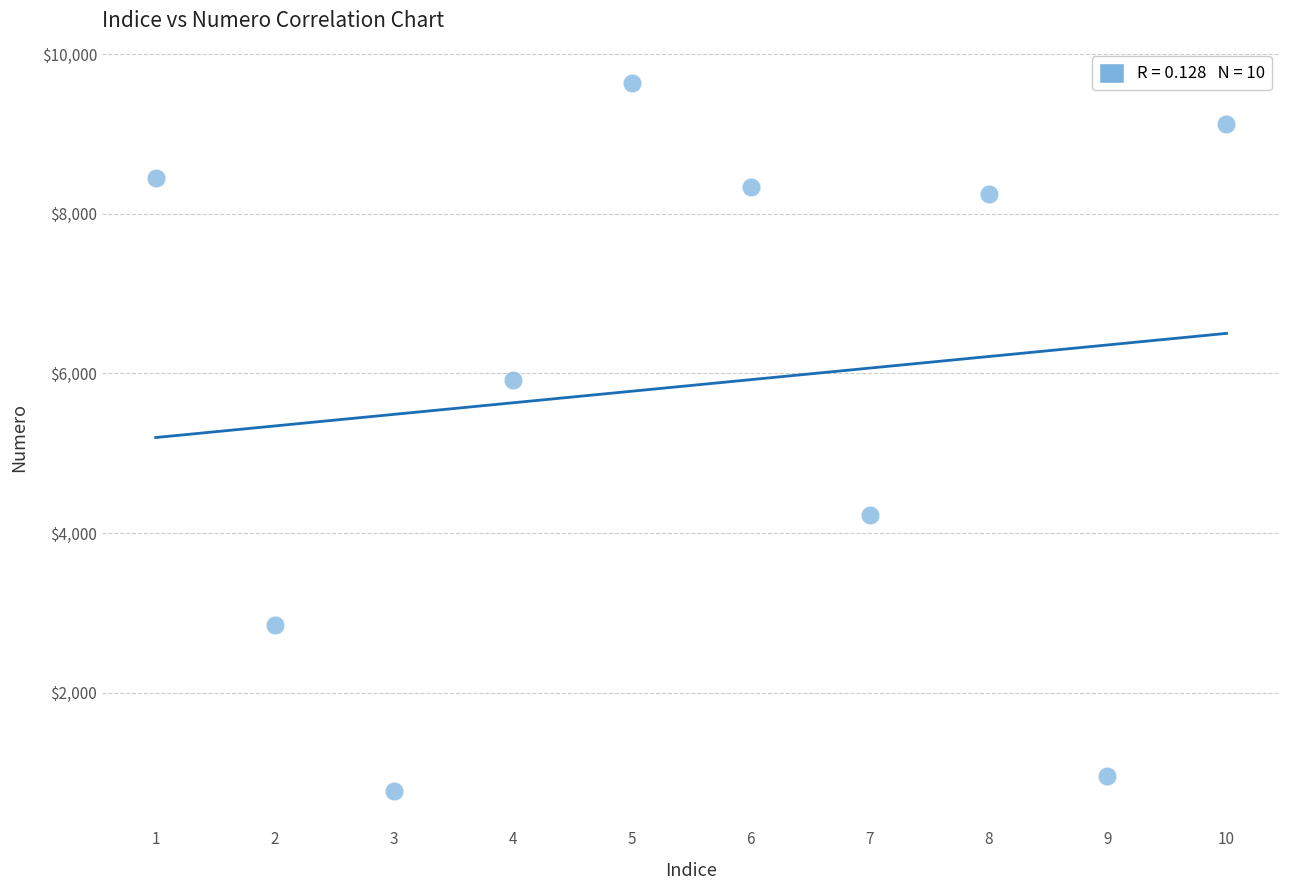

What is the average Y value?

5848